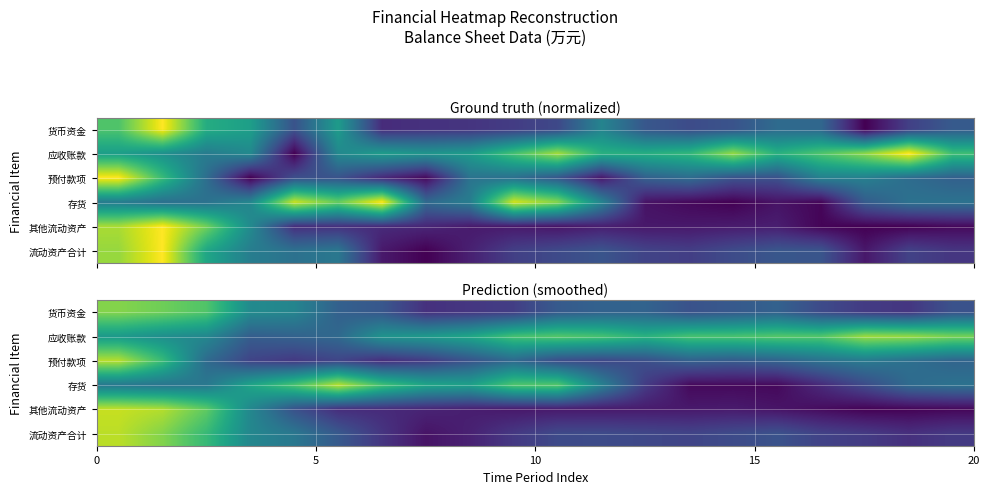

Reading left to right, extract all data points from this chart.

row_0: 0=0.8	5=0.8	10=0.7	15=0.5	20=0.5	5=0.3	6=0.3	7=0.1	8=0.2	9=0.2	10=0.3	11=0.3	12=0.3	13=0.3	14=0.3	15=0.3	16=0.2	17=0.2	18=0.2	19=0.3
row_1: 0=0.5	5=0.5	10=0.5	15=0.3	20=0.3	5=0.3	6=0.5	7=0.5	8=0.6	9=0.7	10=0.7	11=0.7	12=0.6	13=0.7	14=0.7	15=0.7	16=0.7	17=0.9	18=0.8	19=0.8
row_2: 0=0.9	5=0.7	10=0.3	15=0.2	20=0.2	5=0.2	6=0.1	7=0.2	8=0.3	9=0.3	10=0.2	11=0.2	12=0.2	13=0.3	14=0.3	15=0.3	16=0.4	17=0.4	18=0.4	19=0.3
row_3: 0=0.4	5=0.4	10=0.4	15=0.6	20=0.7	5=0.9	6=0.7	7=0.6	8=0.6	9=0.7	10=0.7	11=0.4	12=0.2	13=0.0	14=0.0	15=0.0	16=0.1	17=0.2	18=0.3	19=0.4
row_4: 0=0.9	5=0.9	10=0.8	15=0.5	20=0.3	5=0.1	6=0.1	7=0.1	8=0.1	9=0.1	10=0.1	11=0.1	12=0.1	13=0.1	14=0.1	15=0.1	16=0.0	17=0.0	18=0.0	19=0.0
row_5: 0=0.9	5=0.8	10=0.7	15=0.5	20=0.4	5=0.3	6=0.2	7=0.1	8=0.1	9=0.2	10=0.2	11=0.2	12=0.2	13=0.2	14=0.2	15=0.3	16=0.2	17=0.2	18=0.1	19=0.2